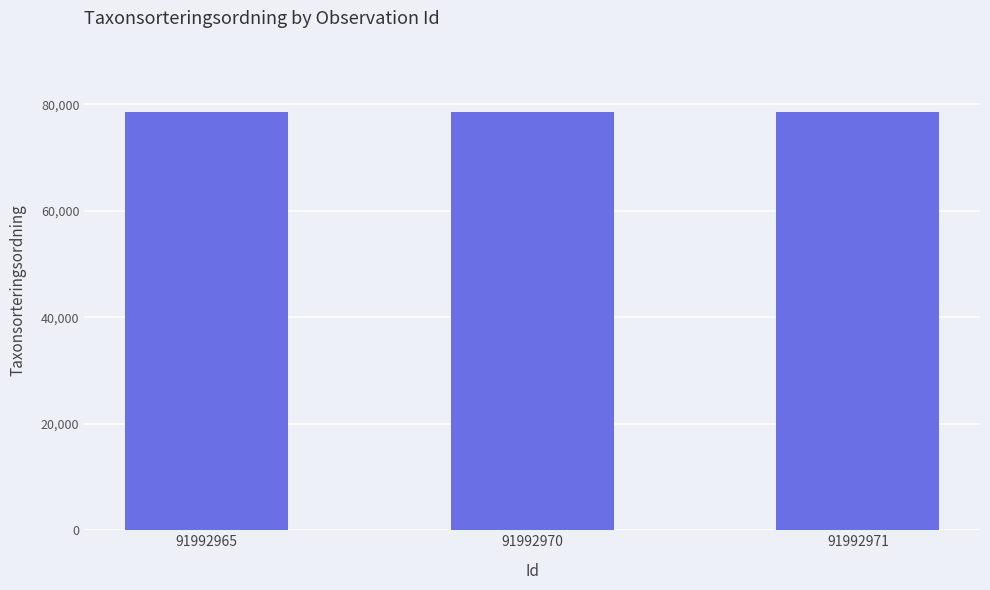

The chart shows a value of 21097 at 91992970. True or false?

False